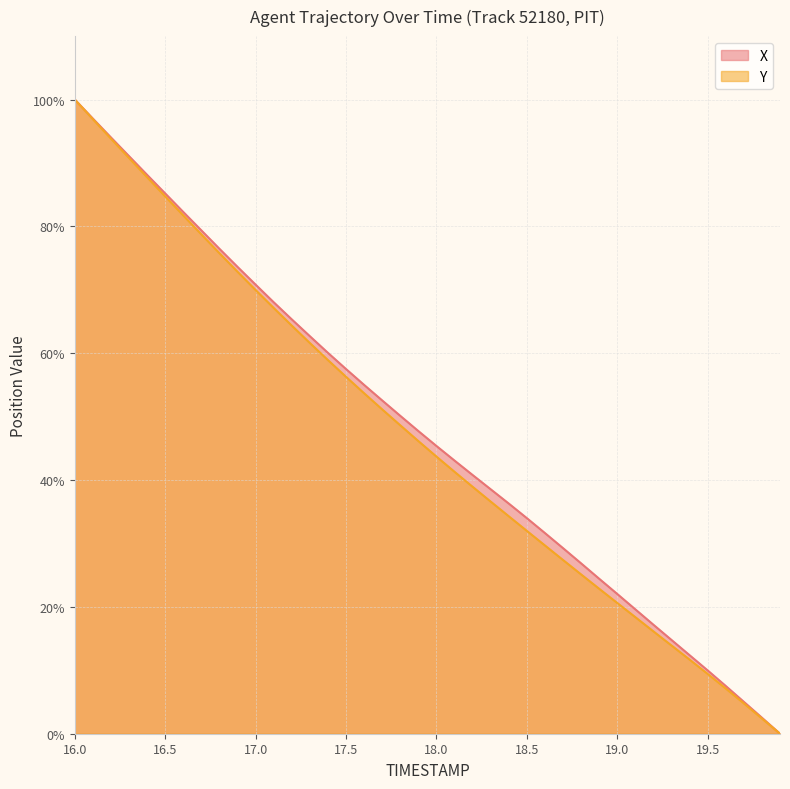

What is the total value across all series at 16.5?

169.9